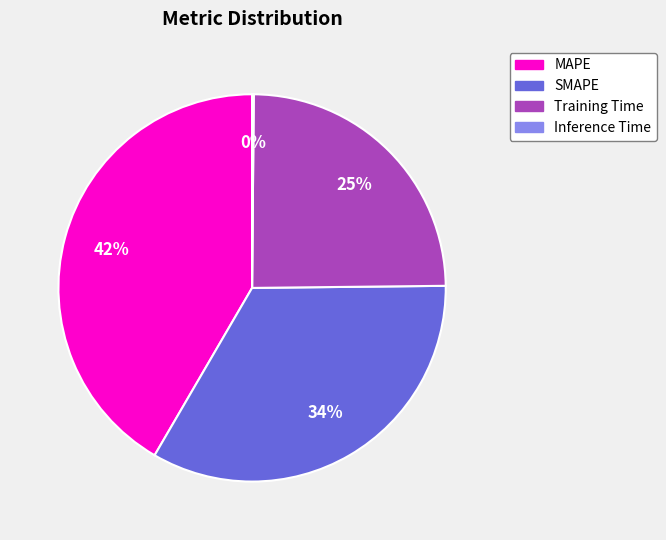

Is there a majority slice in this chart?

No